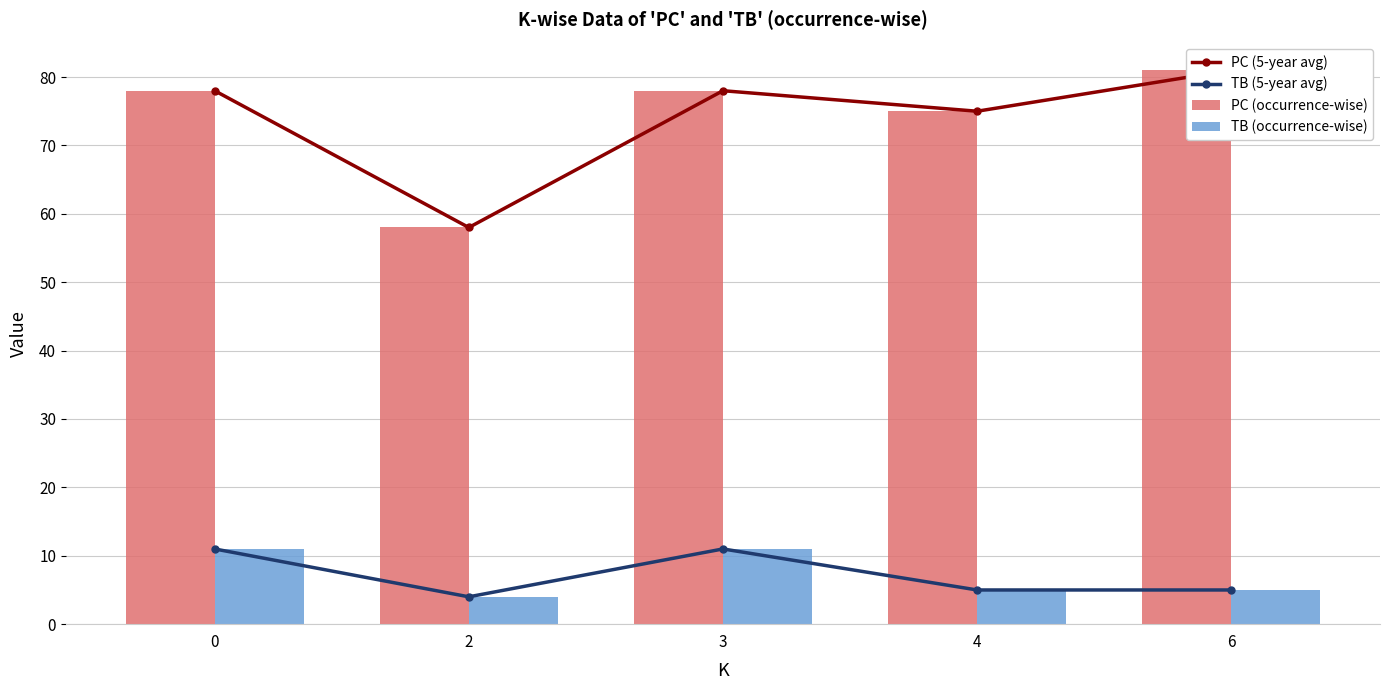

What is the total value across all series at 6?

172